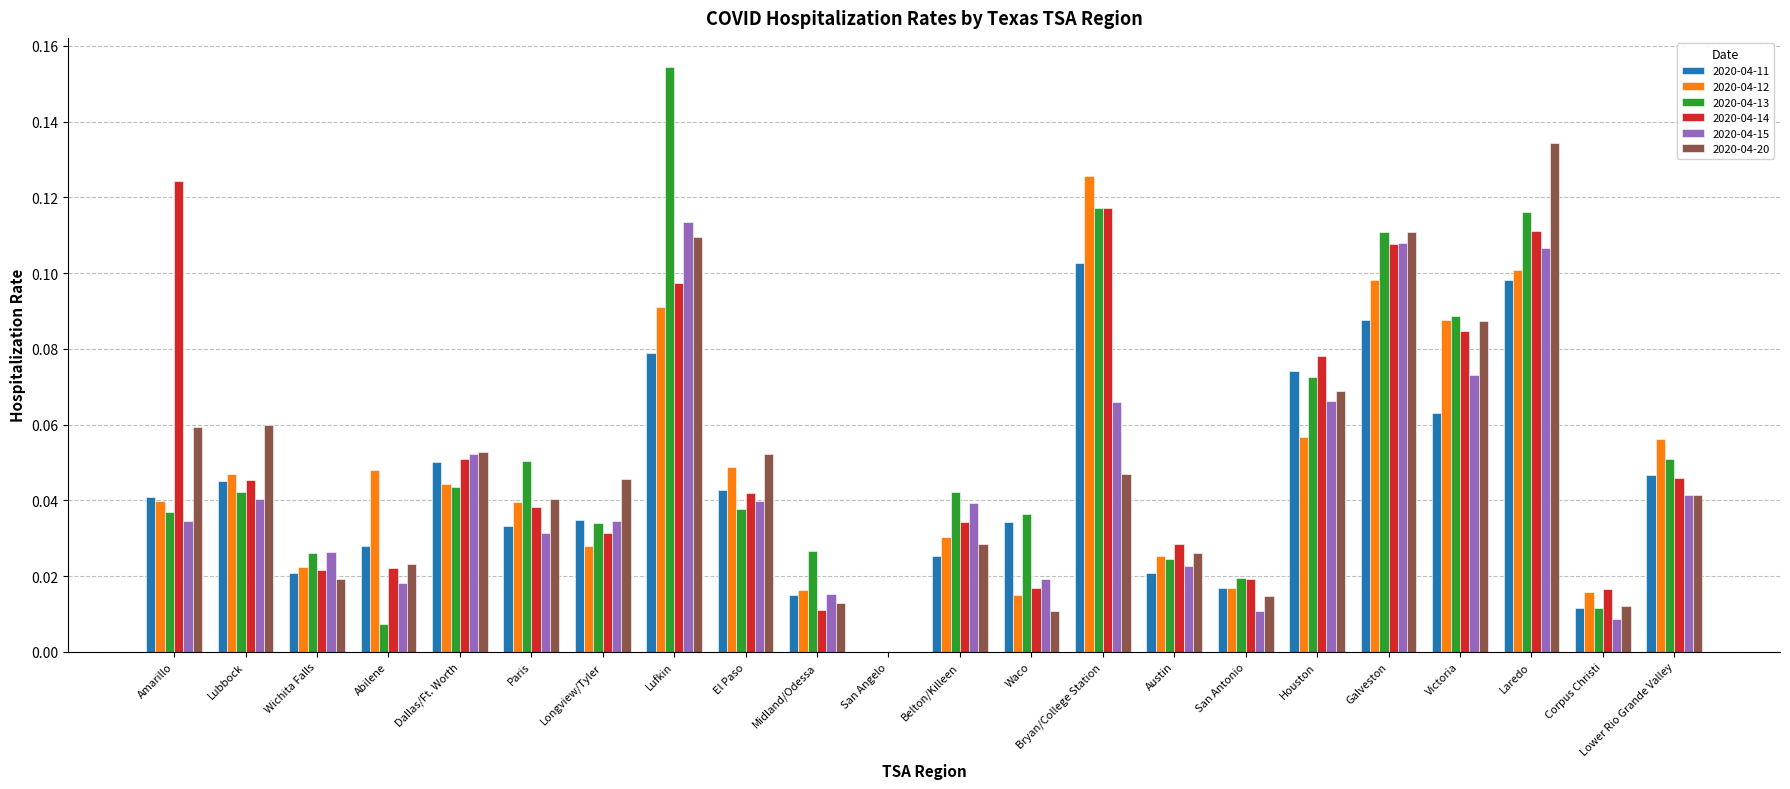

The value of 2020-04-12 at Laredo is 0.1. True or false?

True